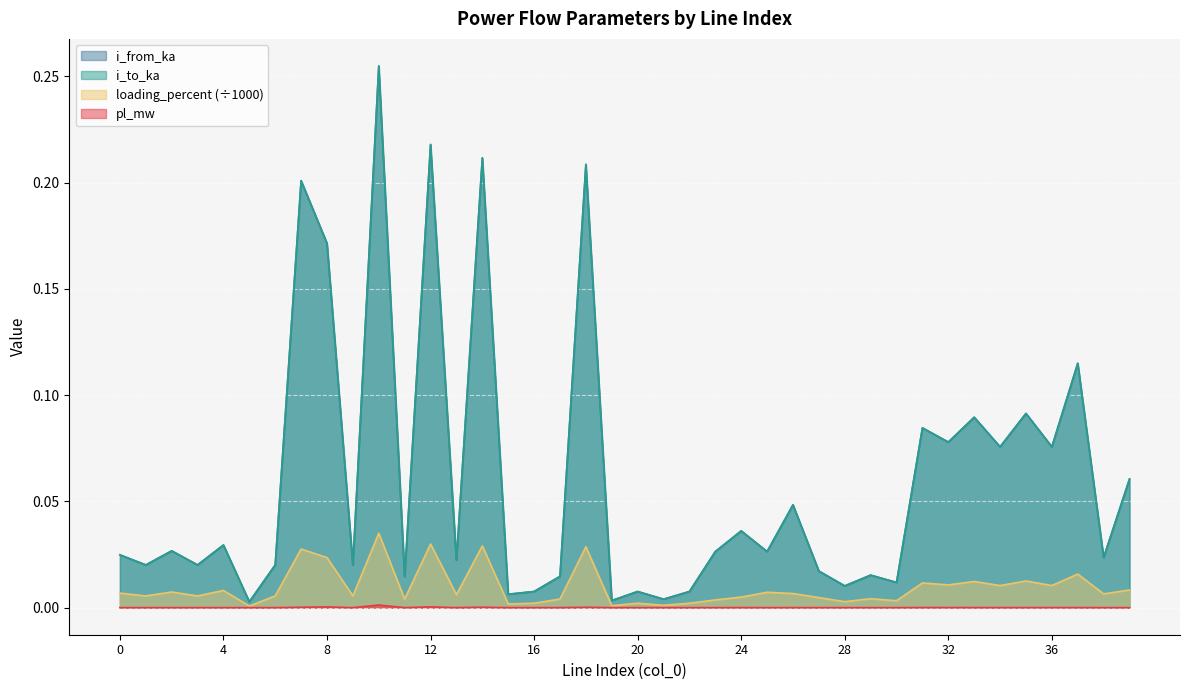

What is the average value of the i_from_ka series?

0.1